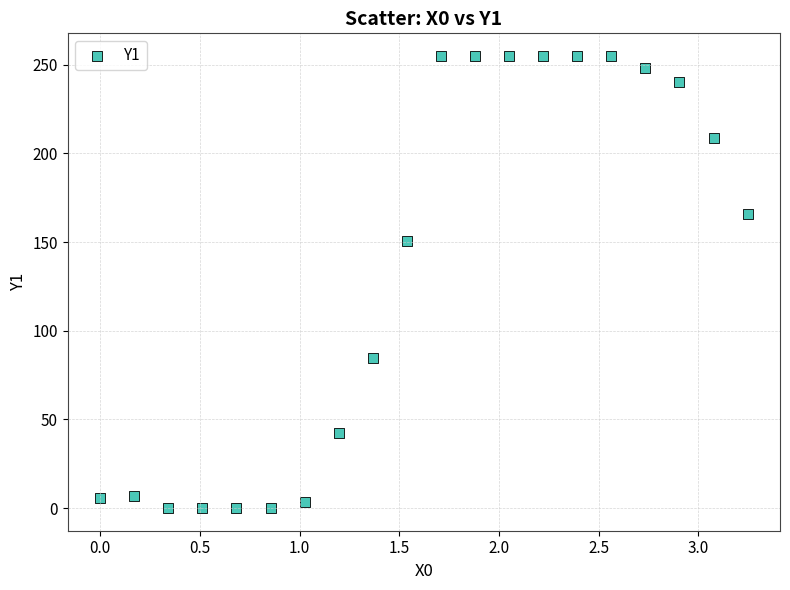

What is the range of X values (max minus min)?

3.2